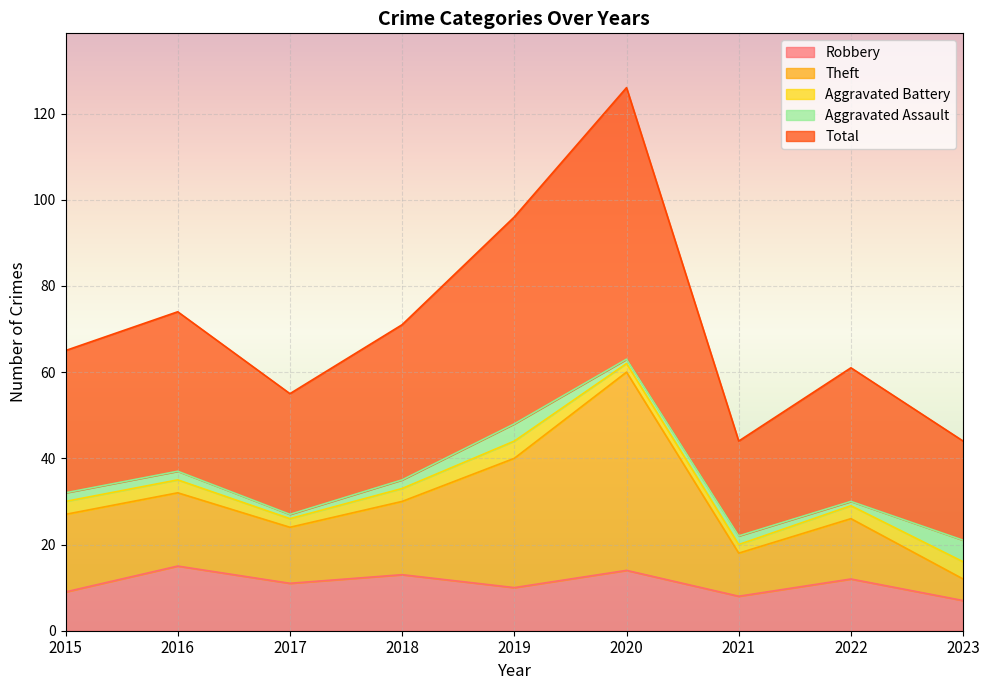

What is the difference between the highest and lowest values at 2021?

36